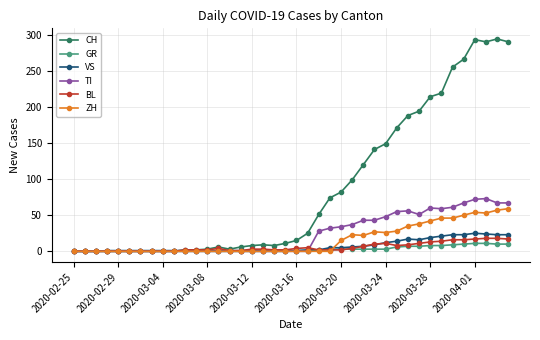

Which series has the largest range (max minus min)?

CH